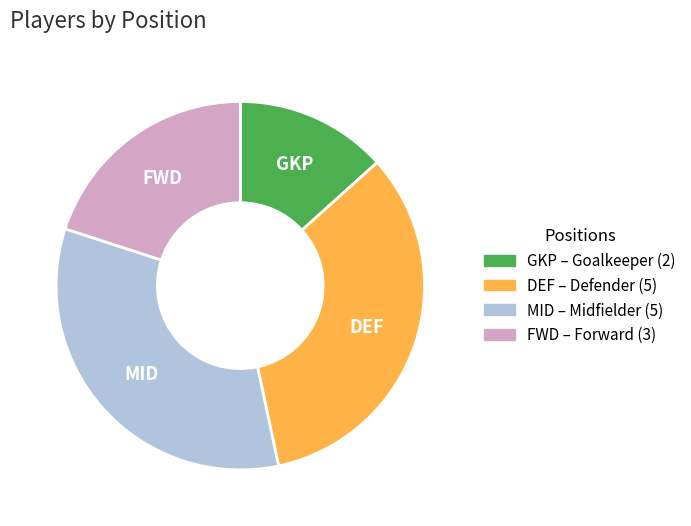

What is the smallest slice in the pie chart?

GKP